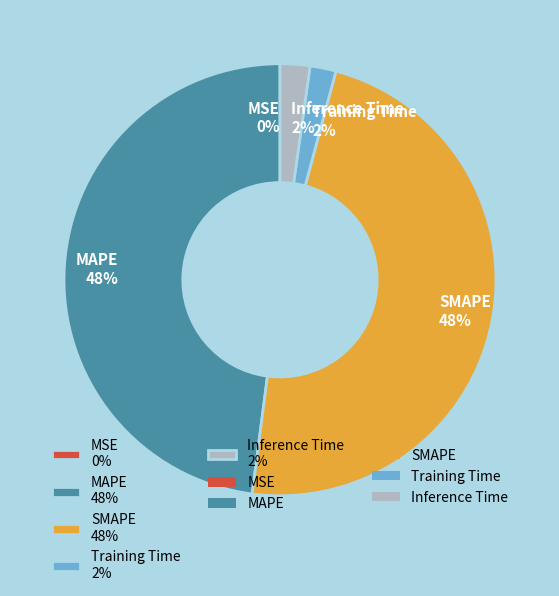

Is there a majority slice in this chart?

No